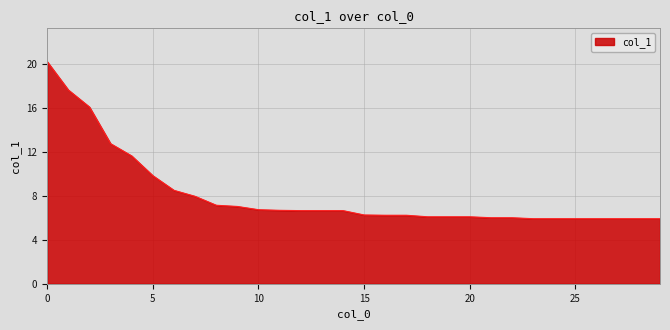

What is the difference between the maximum and minimum values?

14.3